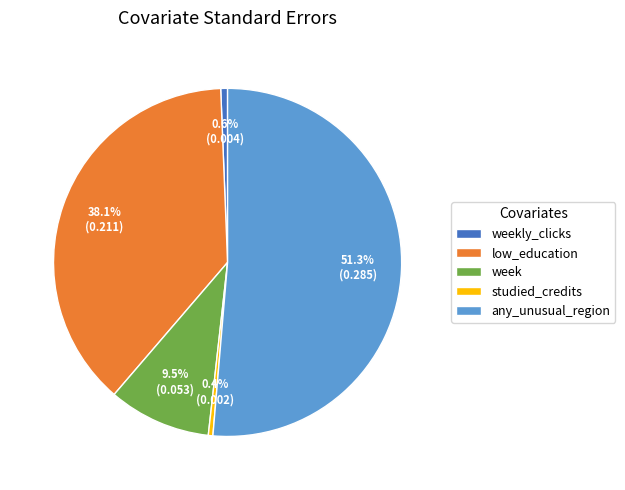

Between weekly_clicks and any_unusual_region, which is larger?

any_unusual_region